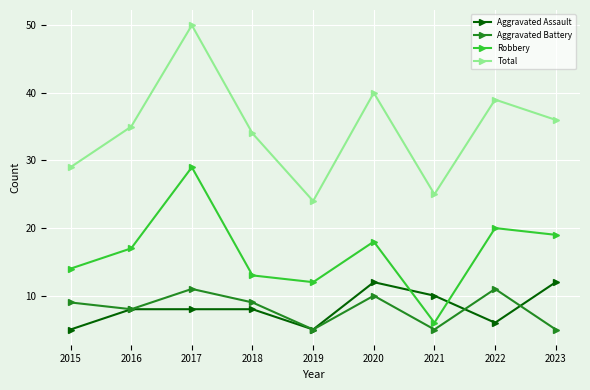

True or false: Aggravated Assault and Robbery intersect in this chart.

True